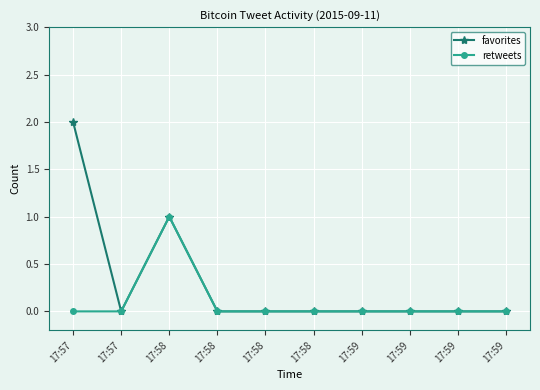

Reading left to right, list all the values displayed in this chart.

favorites: 17:57=2	17:57=0	17:58=1	17:58=0	17:58=0	17:58=0	17:59=0	17:59=0	17:59=0	17:59=0
retweets: 17:57=0	17:57=0	17:58=1	17:58=0	17:58=0	17:58=0	17:59=0	17:59=0	17:59=0	17:59=0